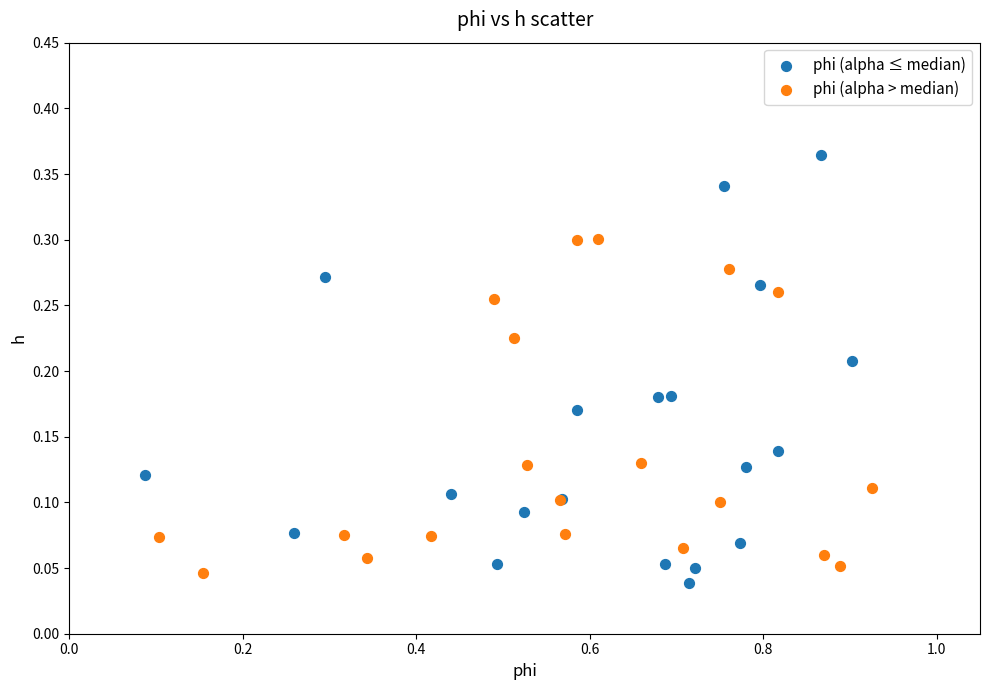

Which series contains the highest Y value?

phi (alpha ≤ median)